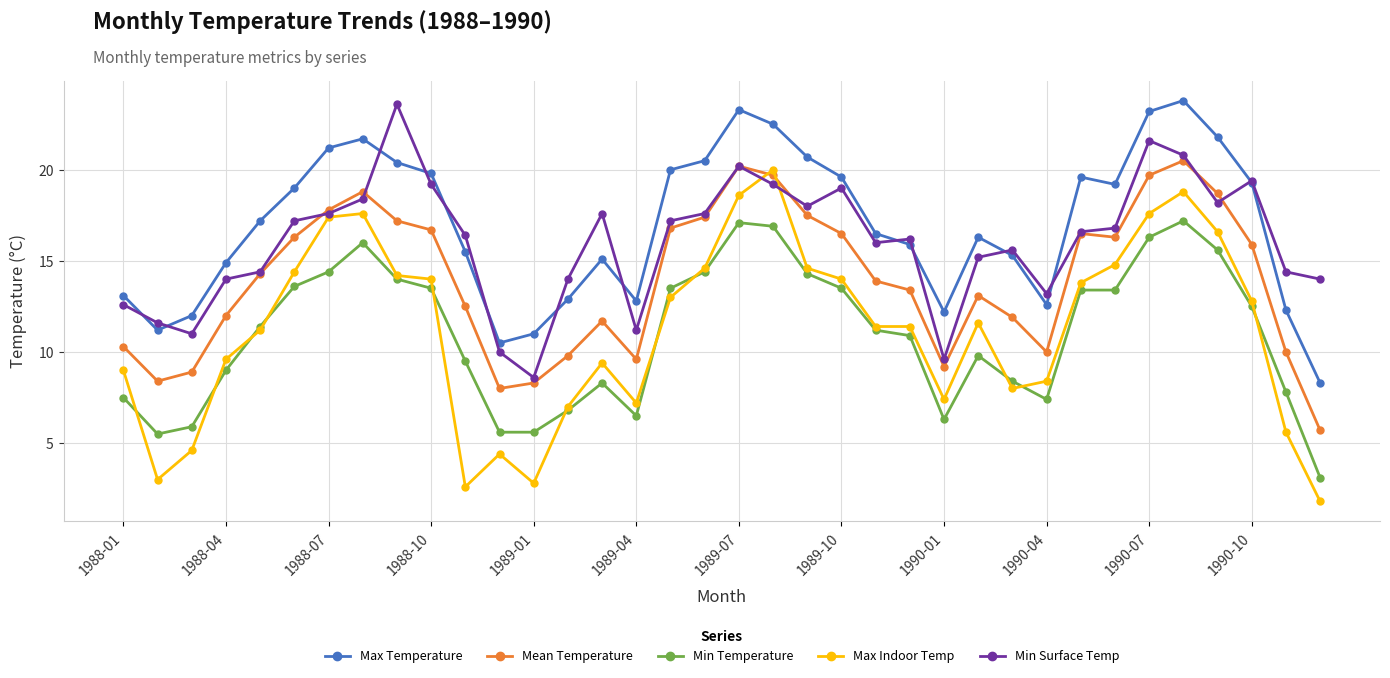

Which series has the largest range (max minus min)?

Max Indoor Temp